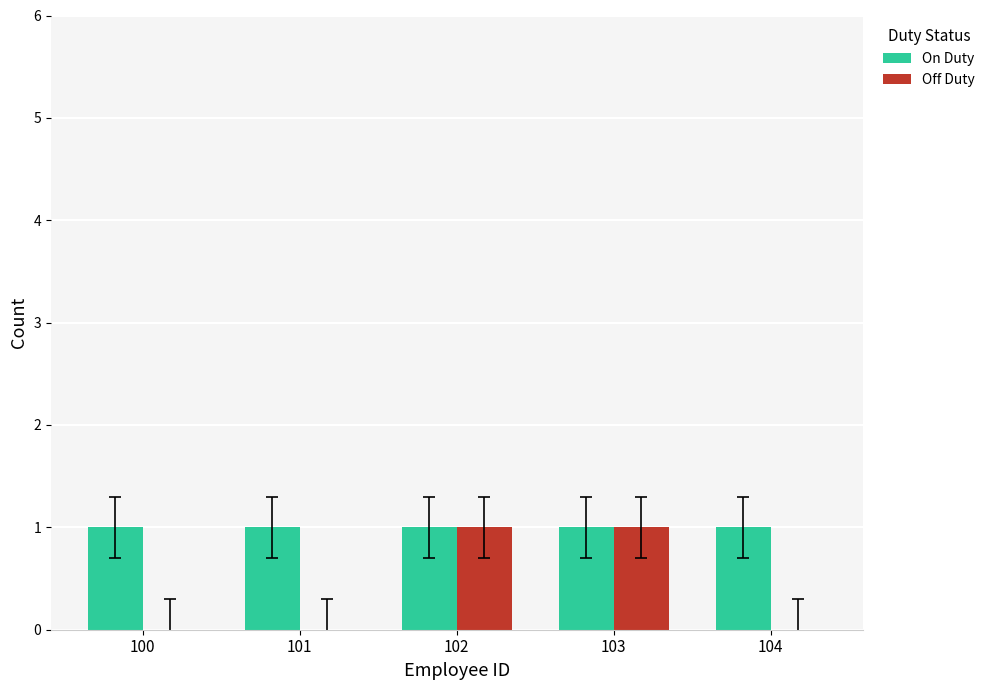

Which series changed the most between 101 and 103?

Off Duty